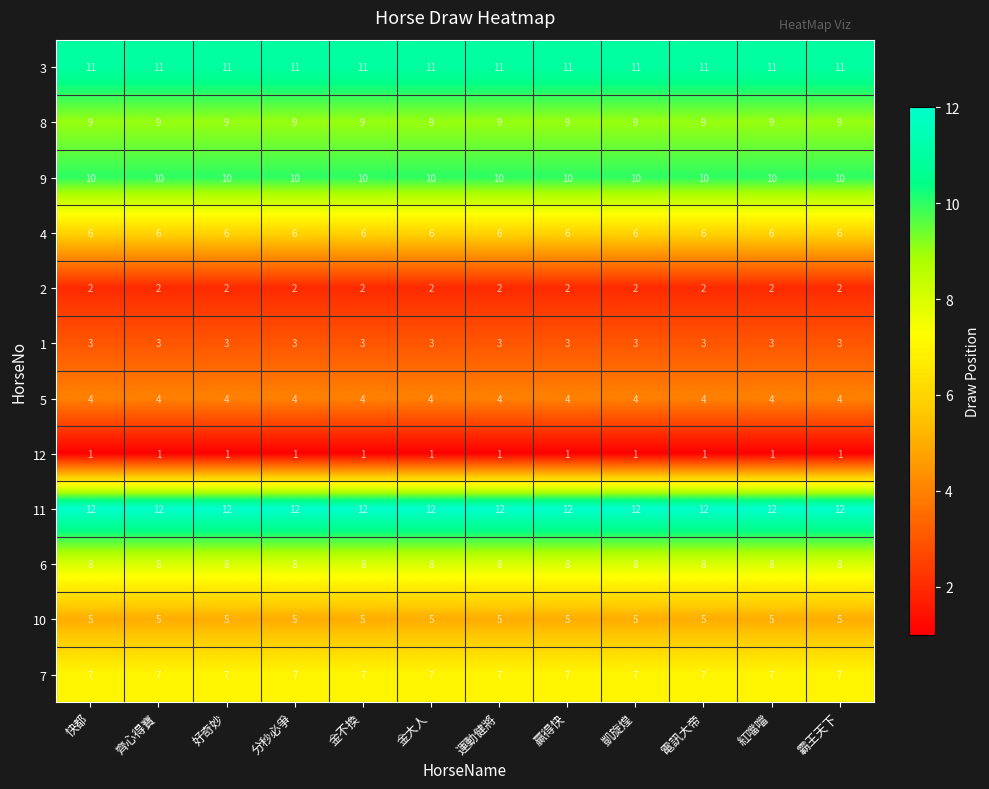

Count the number of data series in this chart.

12